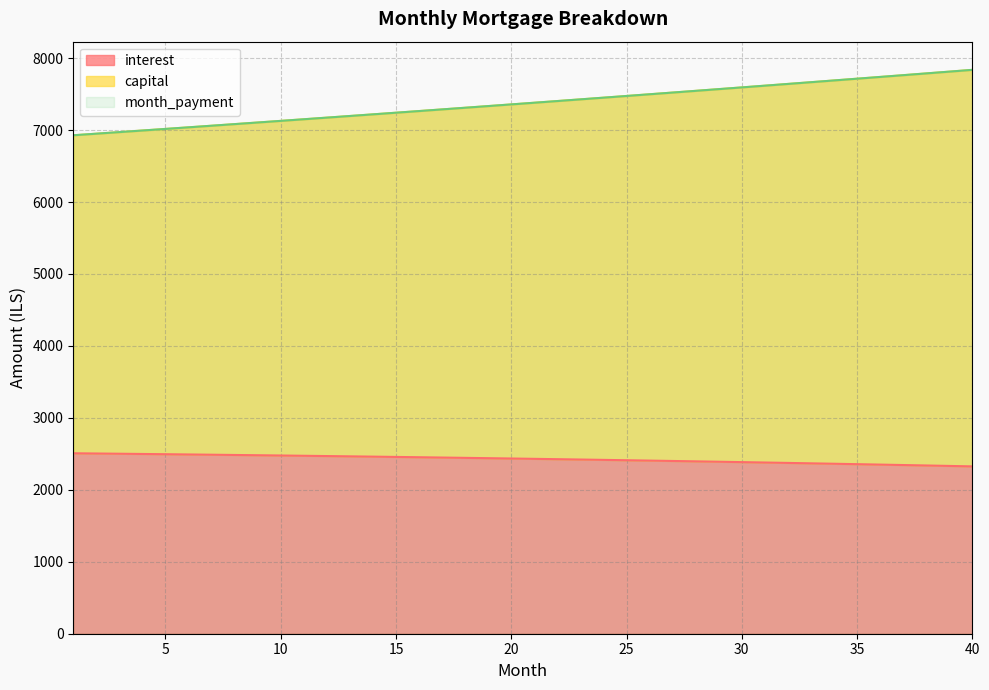

True or false: interest and month_payment intersect in this chart.

False